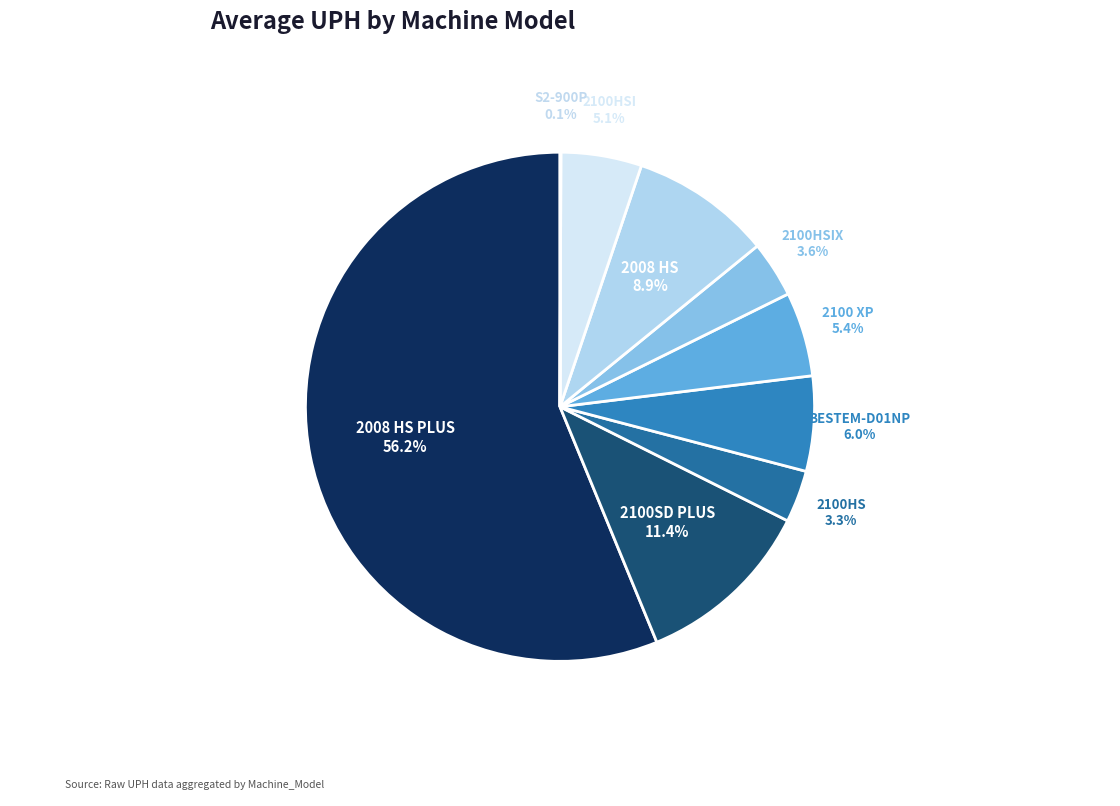

Is there a majority slice in this chart?

Yes